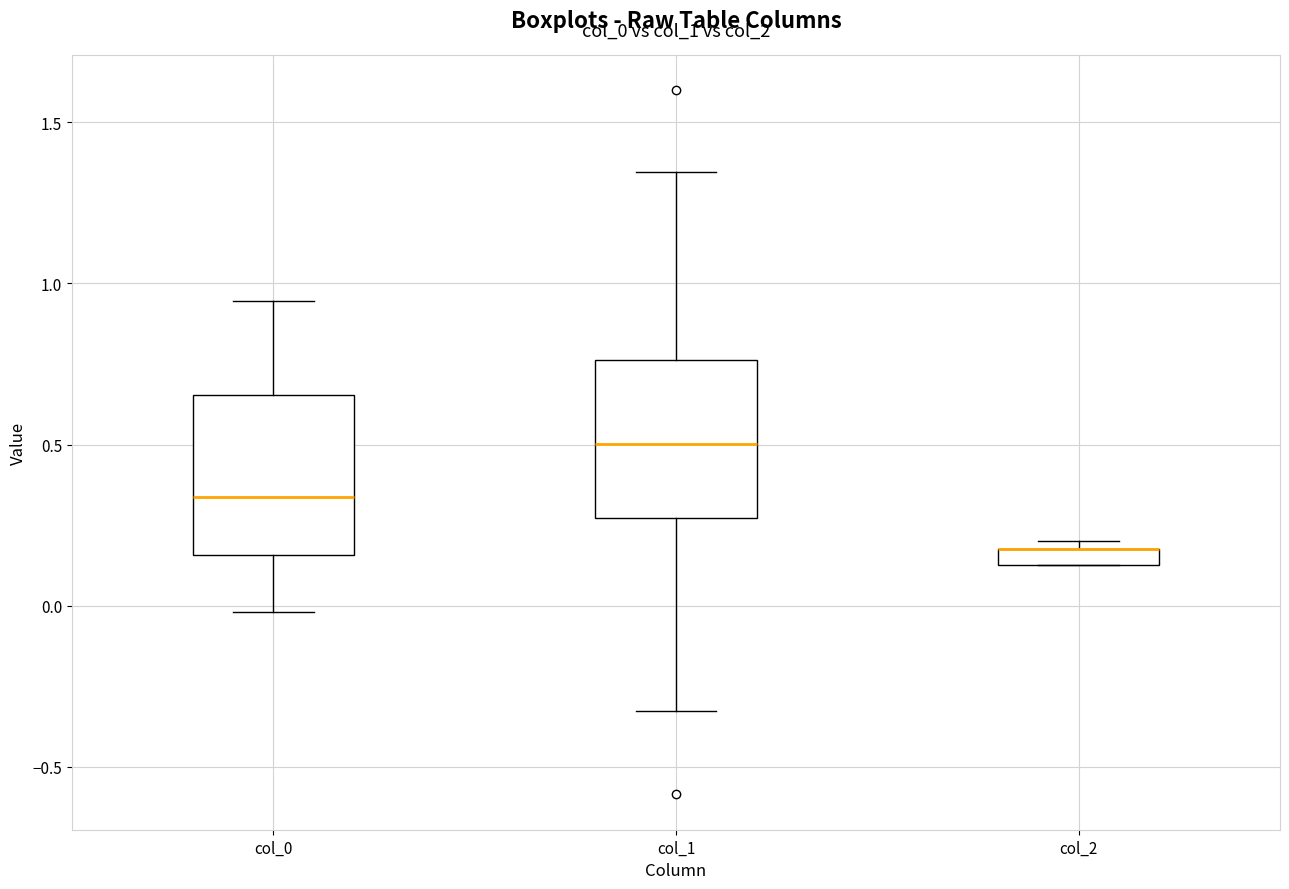

Where does the upper whisker of the box for col_1 end on the y-axis? The values are not printed on the chart, so give them approximately, as read against the axis.

1.35